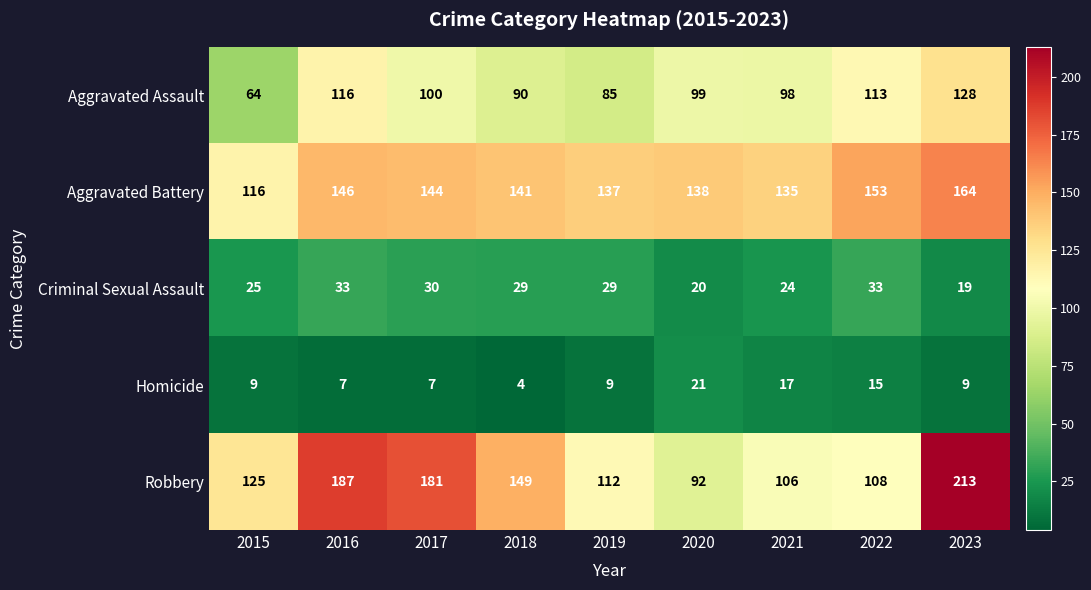

At how many categories does at least one series exceed 58?

9